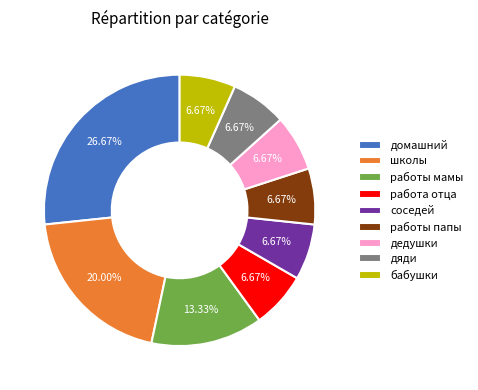

Which category has the biggest portion of the pie?

домашний